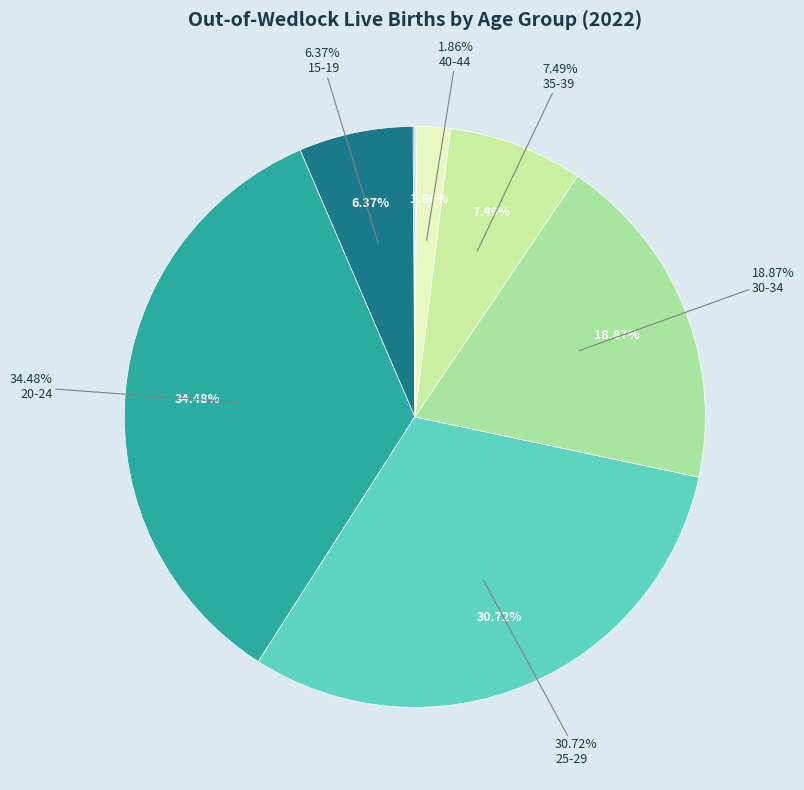

What percentage is the 30-34 slice, to the nearest percent?

19%